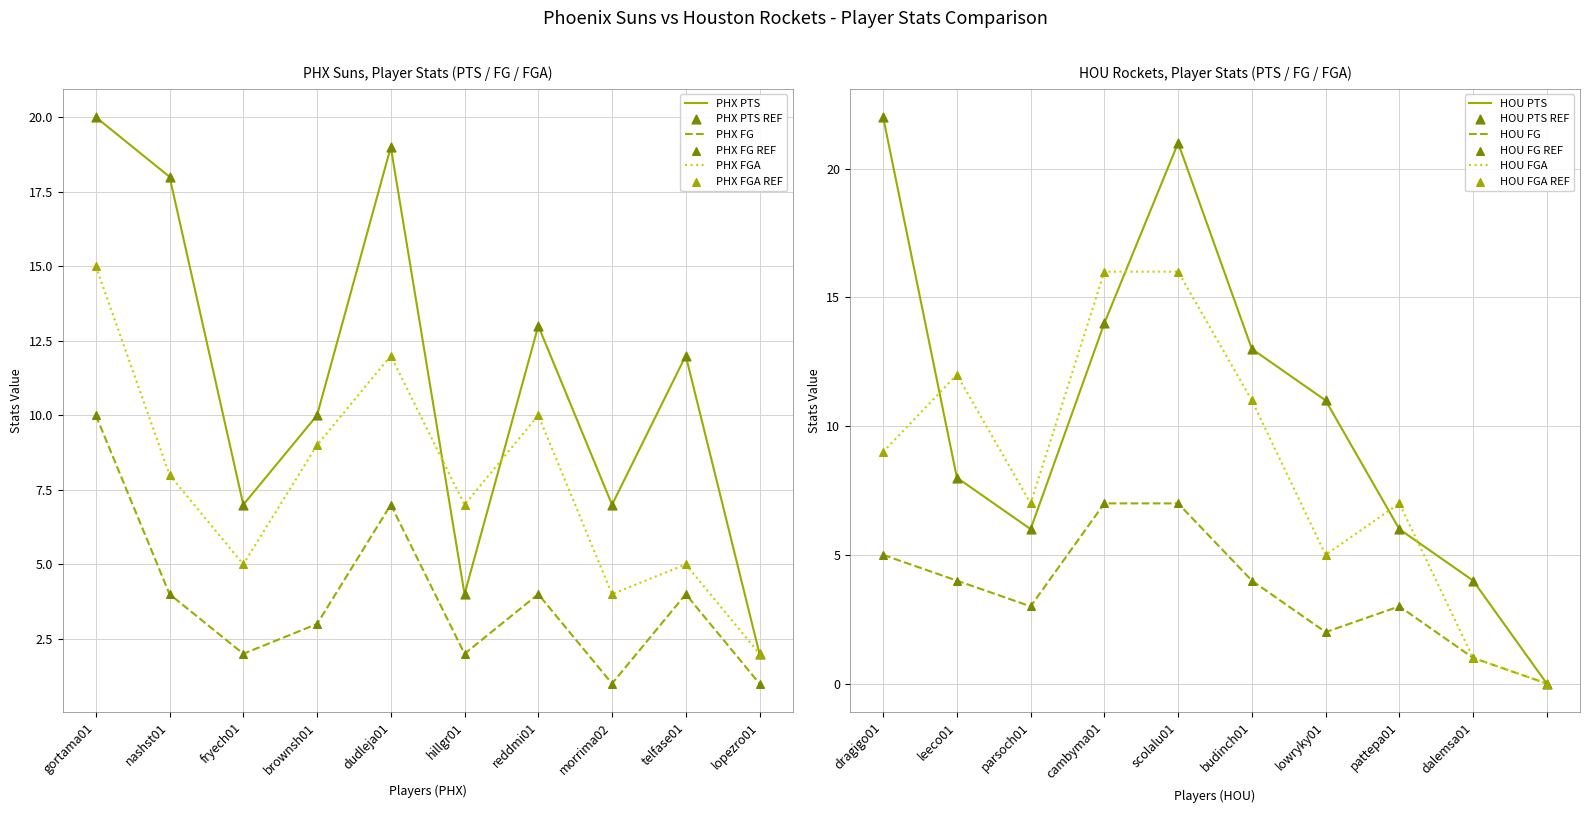

True or false: PHX FG and PHX FGA cross at least once.

False